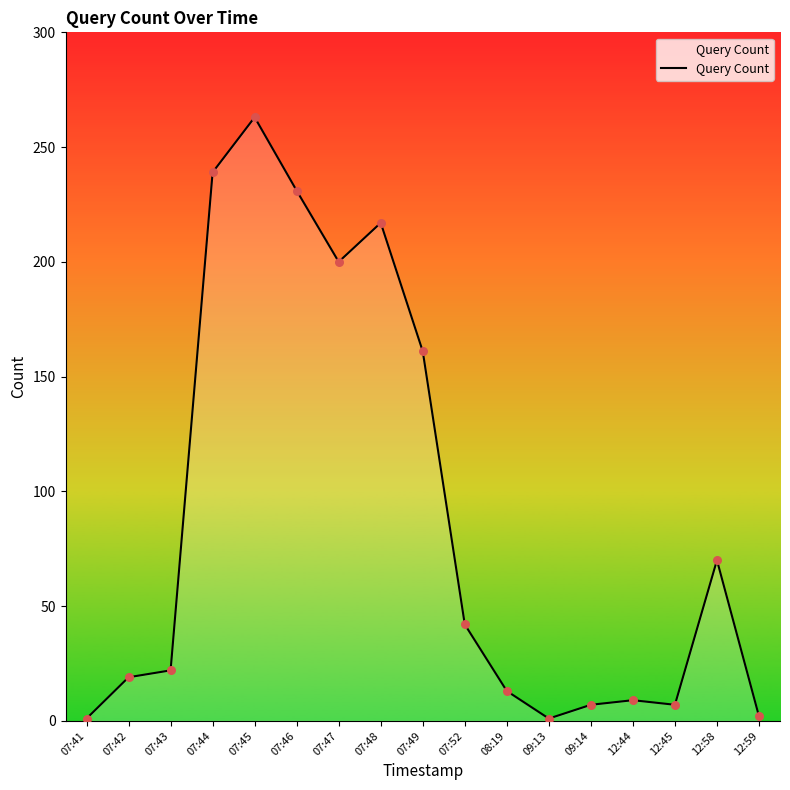

Between 07:42 and 07:47, which is larger?

07:47